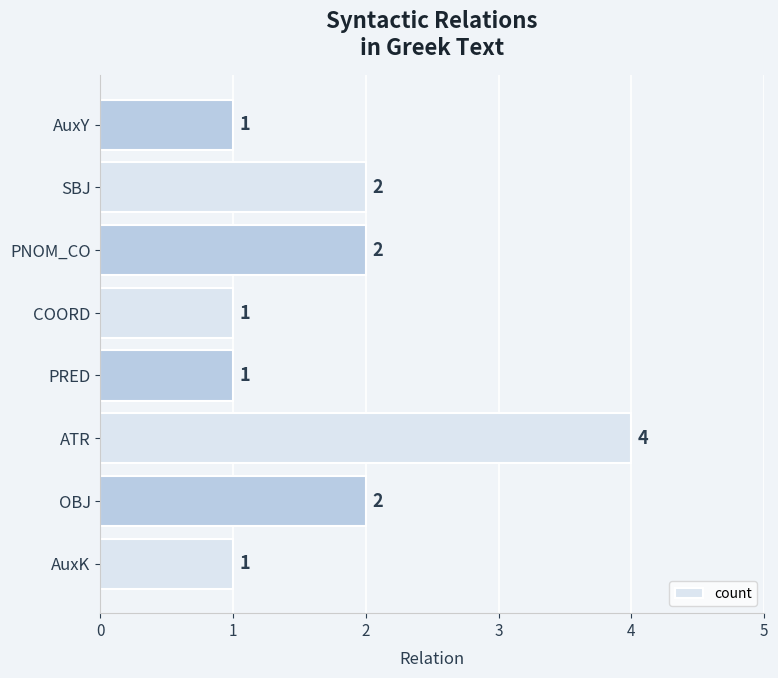

The value at SBJ is 2. True or false?

True